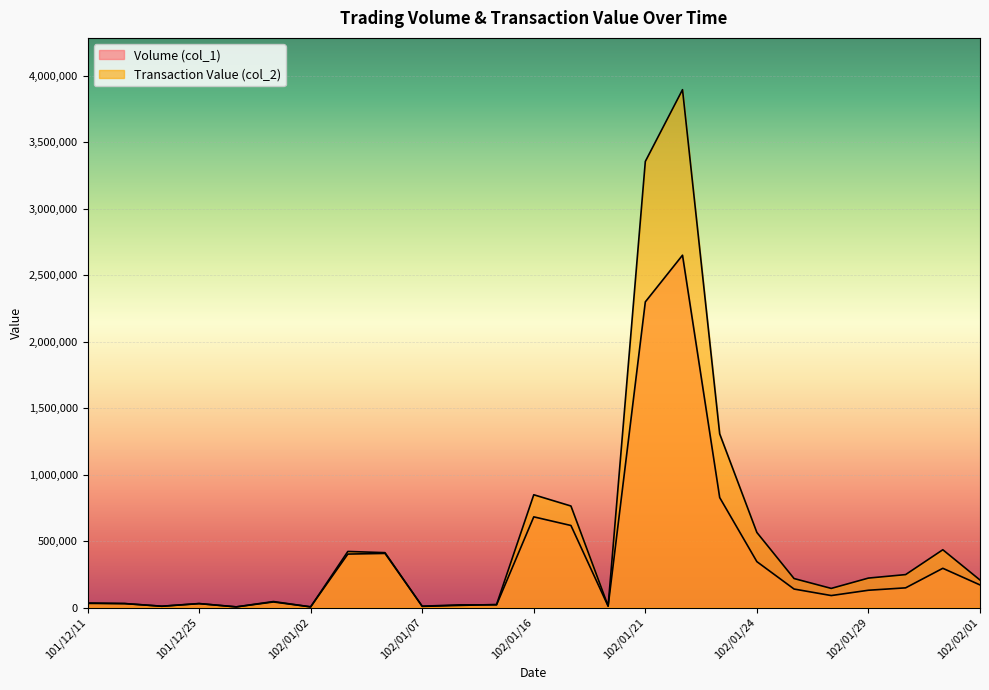

What are all the series names shown in the legend?

Volume (col_1), Transaction Value (col_2)